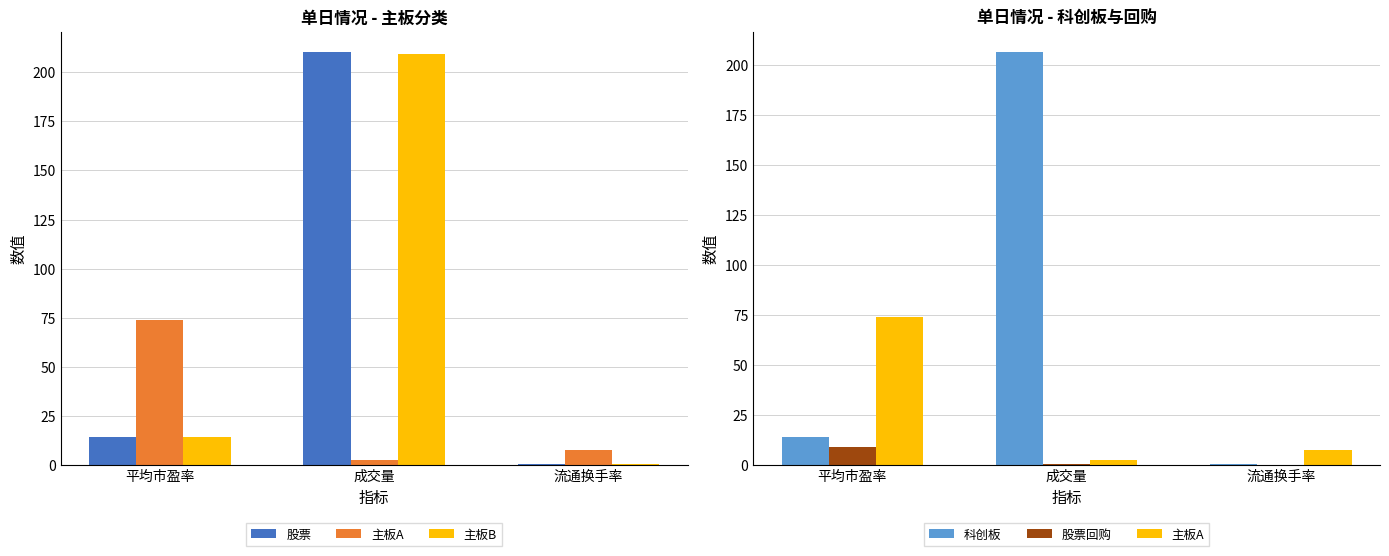

The value of 股票回购 at 平均市盈率 is 14.2. True or false?

False